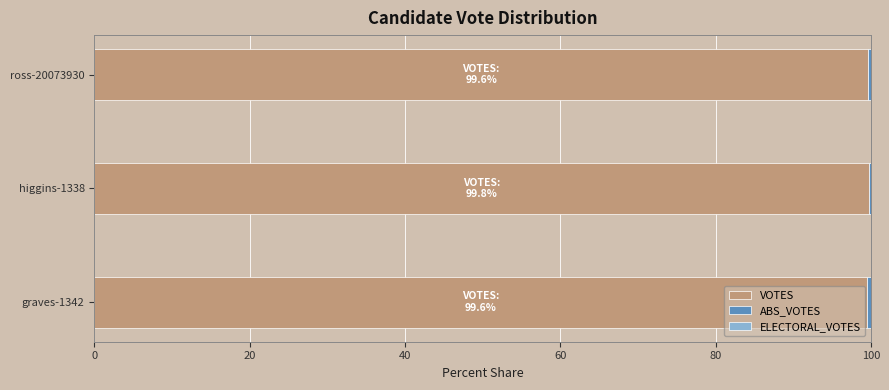

What is the sum of all VOTES values?

298.9